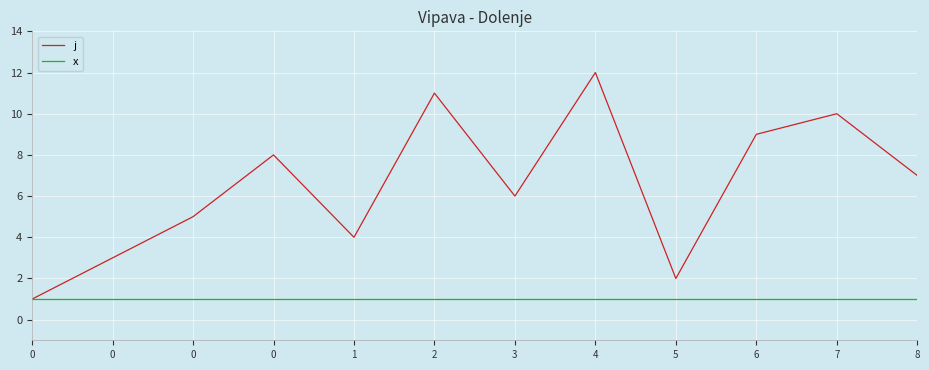

Which series has the largest total across all categories?

j